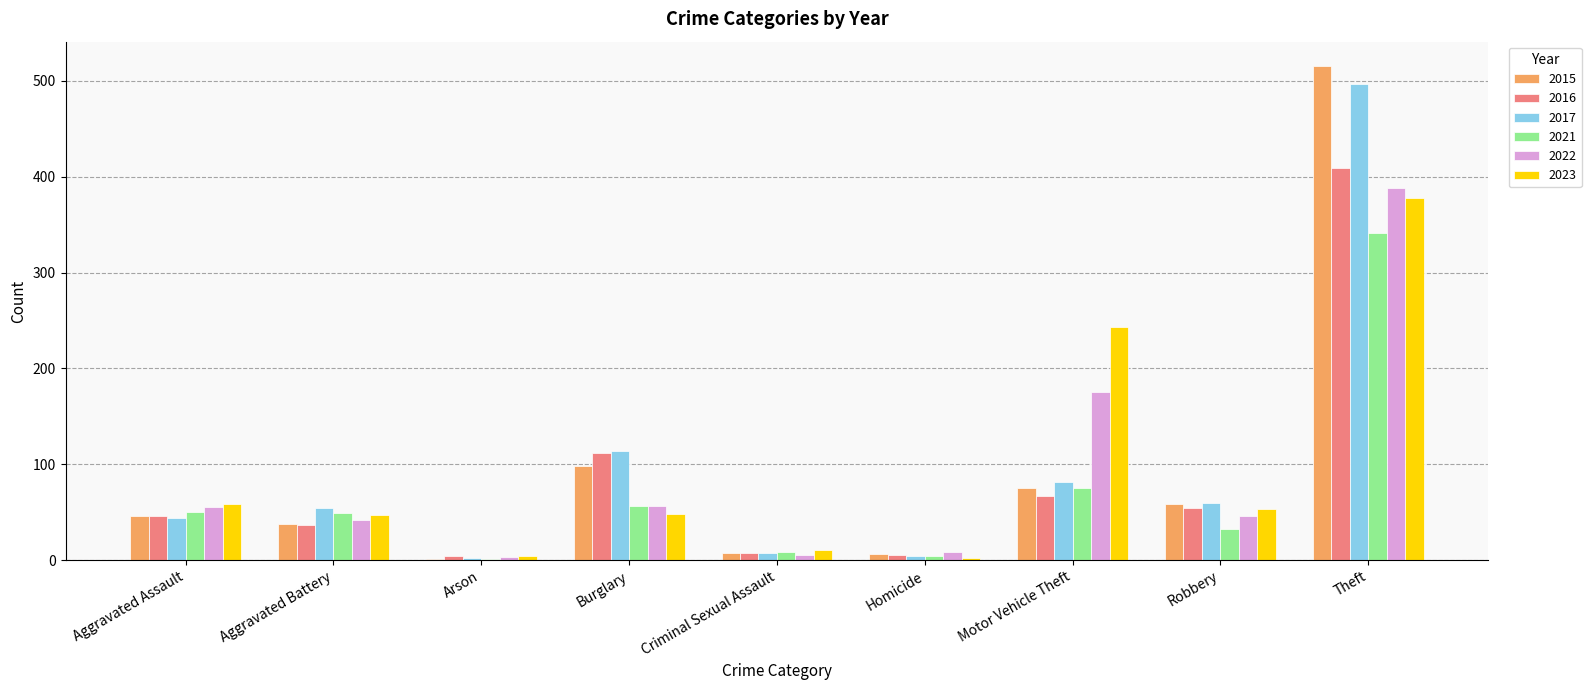

Does the chart contain stacked bars?

No